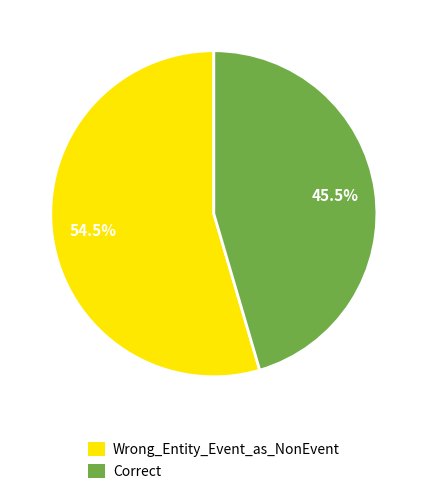

Which slice is the smallest?

Correct